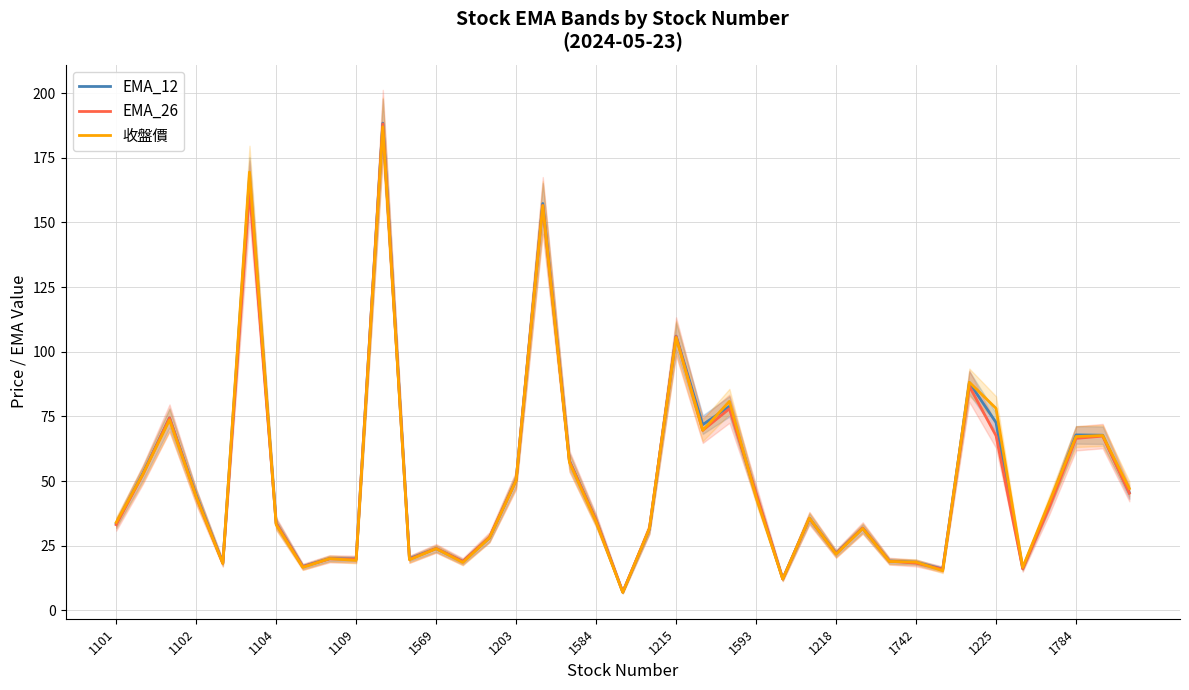

The 收盤價 series shows 78.1 at 1225. True or false?

True